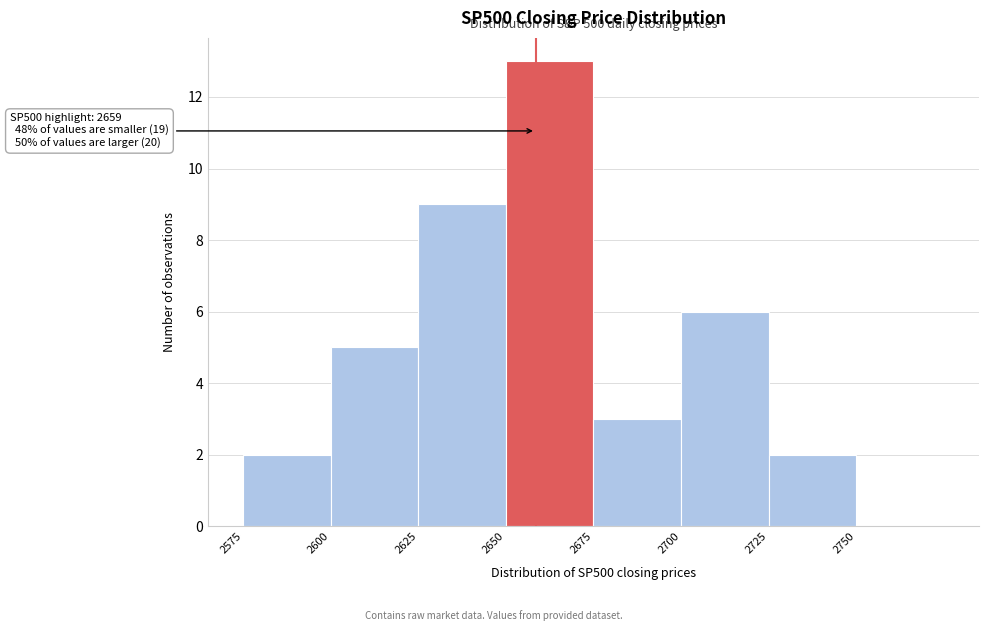

Which range on the x-axis has the tallest bar?

2650 to 2675